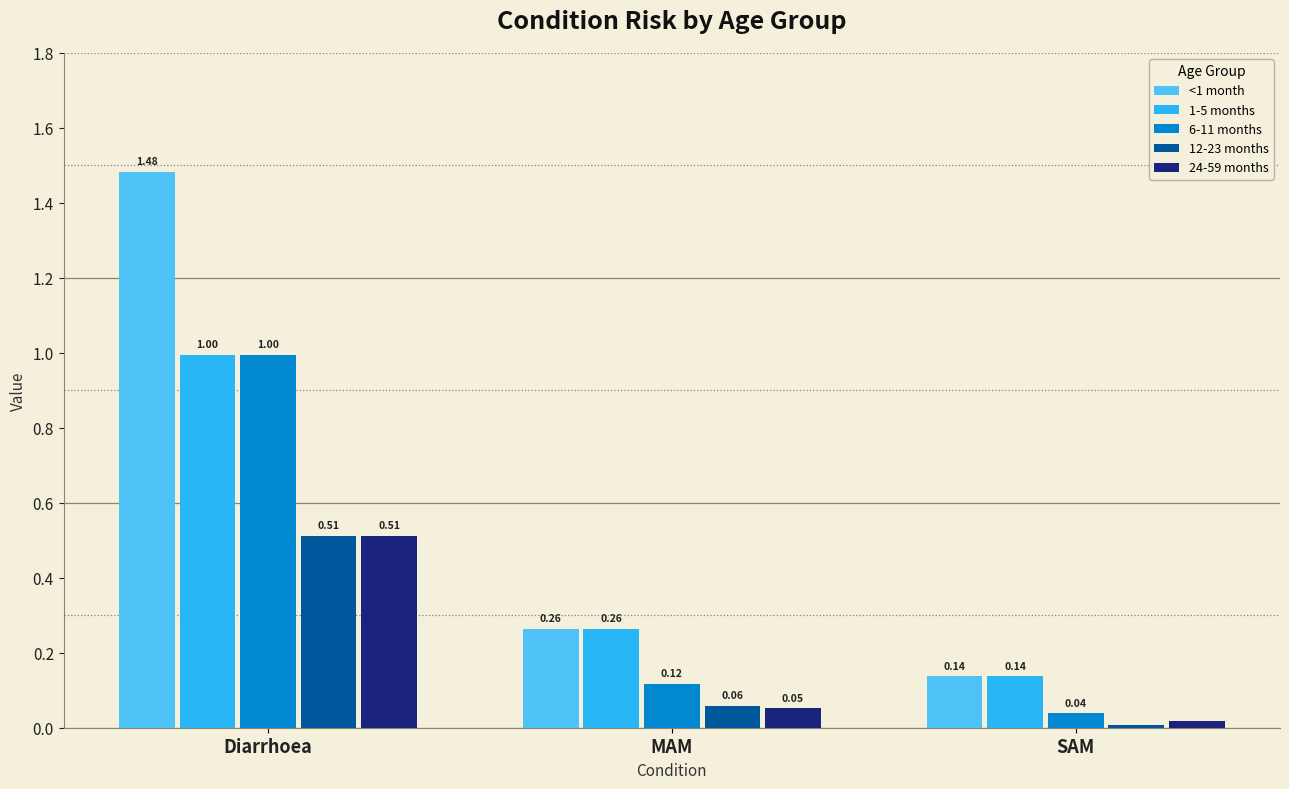

At which category does the chart reach its minimum across all series?

SAM